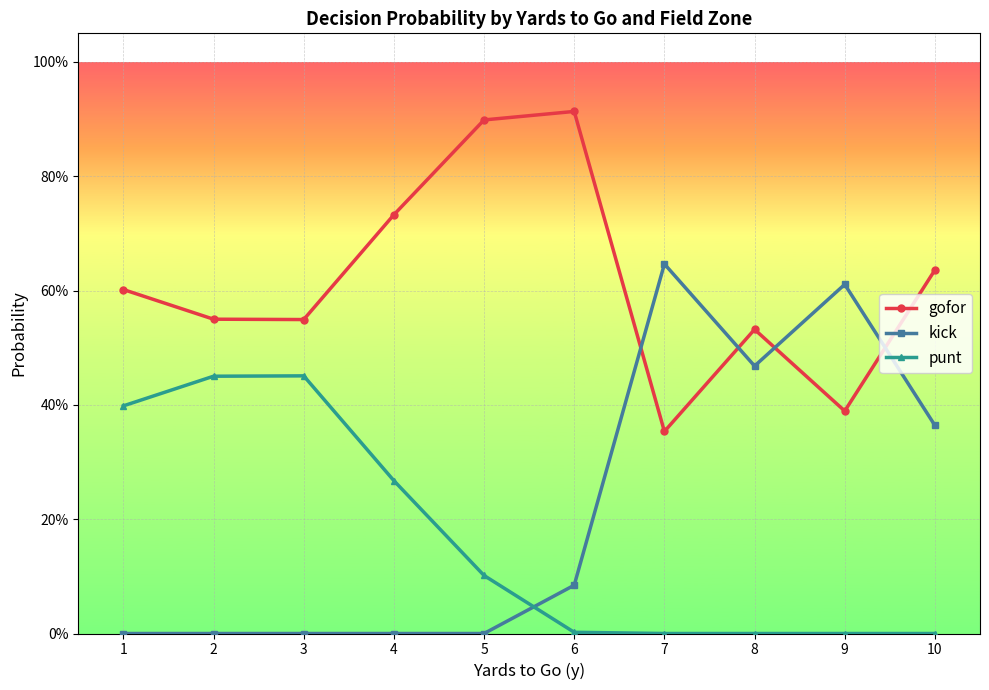

What are all the series names shown in the legend?

gofor, kick, punt